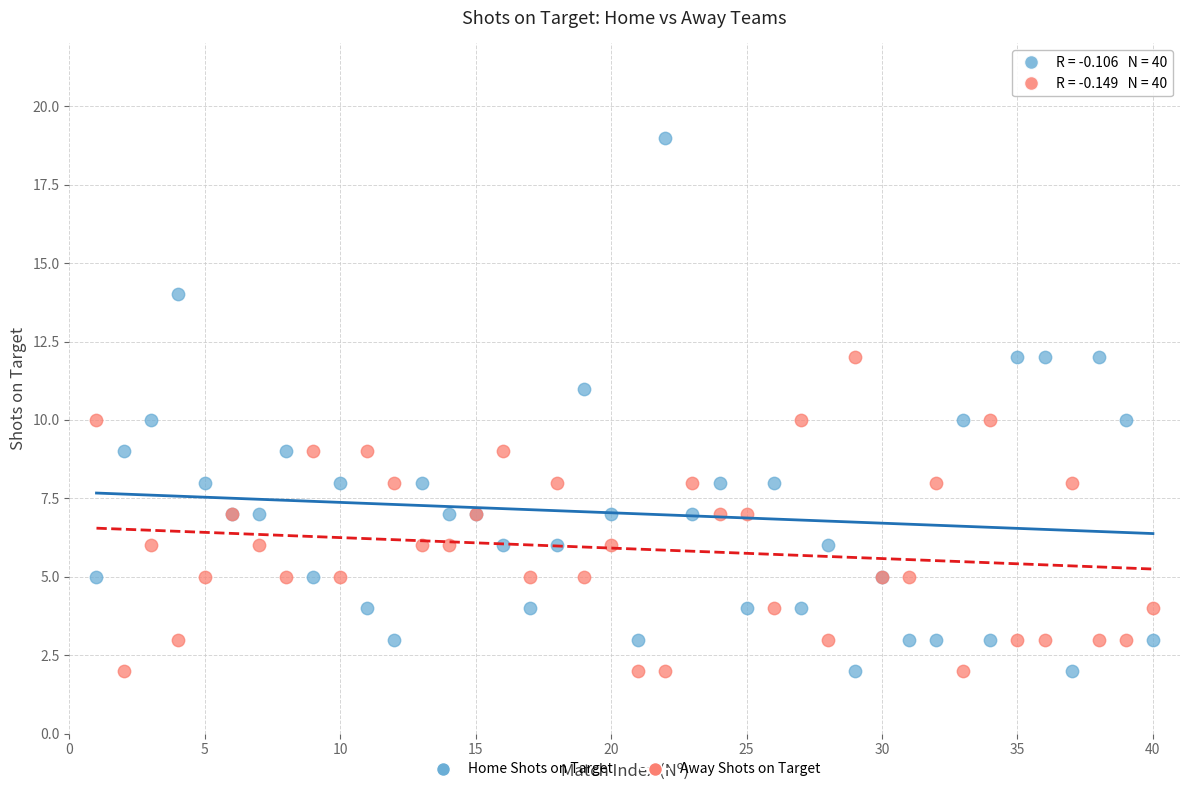

Which series has the largest Y range (max minus min)?

Home Shots on Target